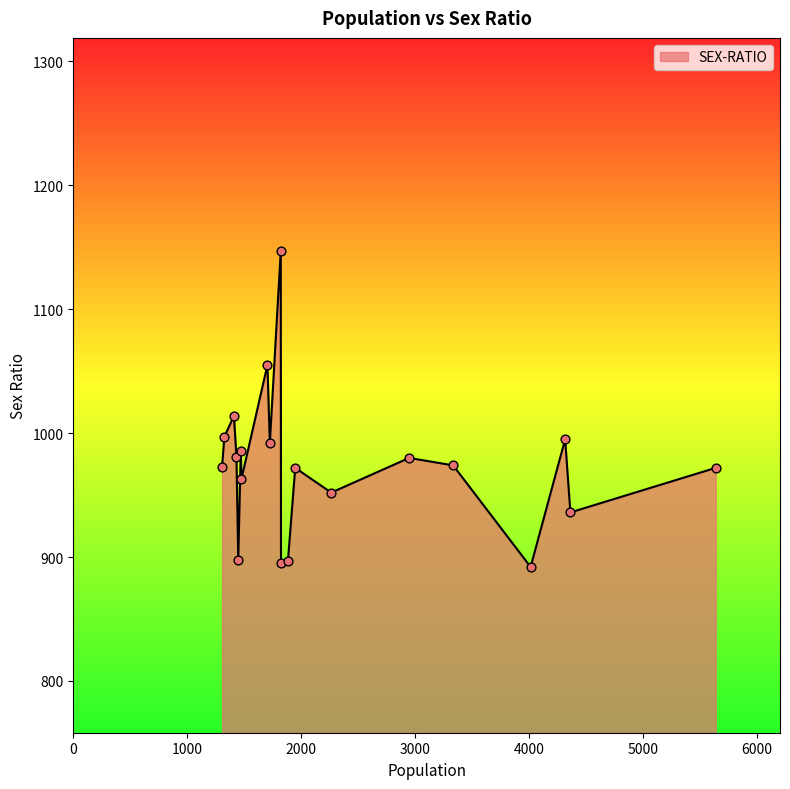

What is the maximum value shown in the chart?

1147